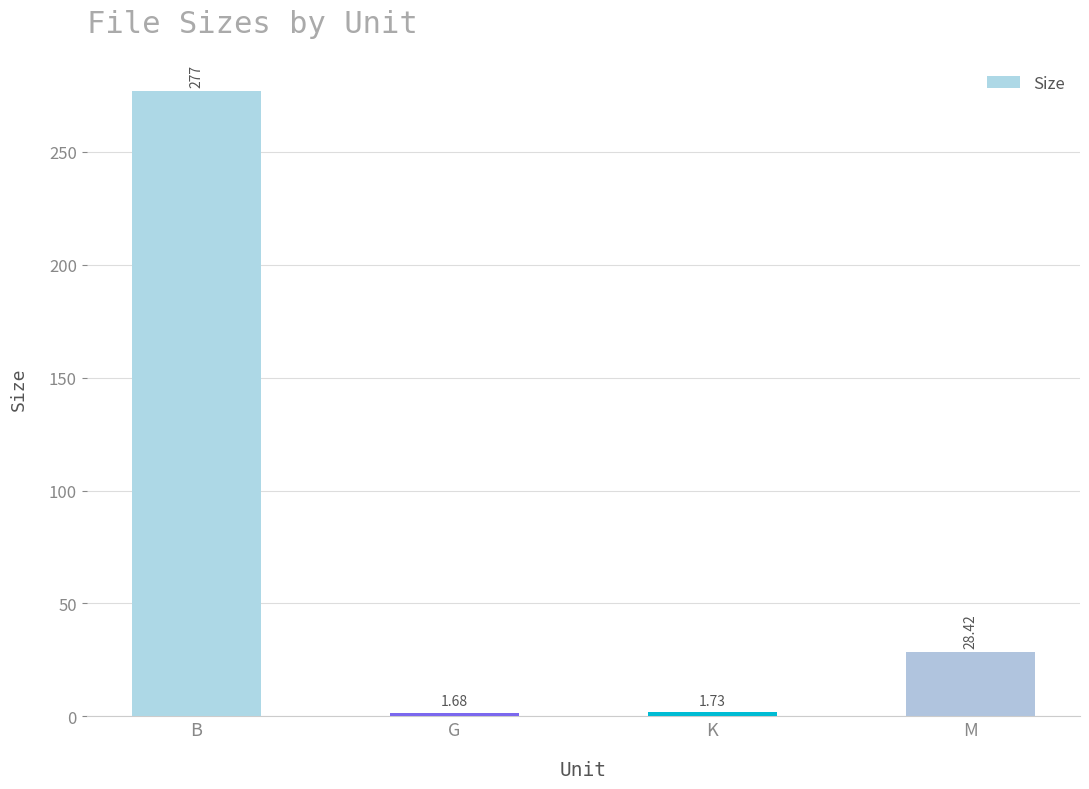

Which category has the lowest value across all series?

G